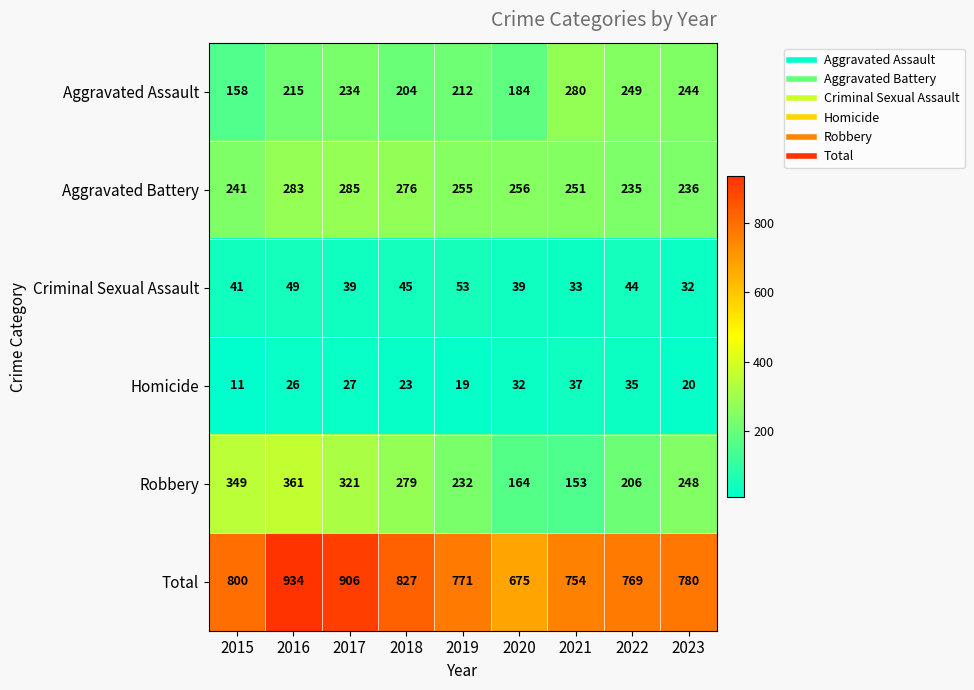

The value of Homicide at 2019 is 11. True or false?

False